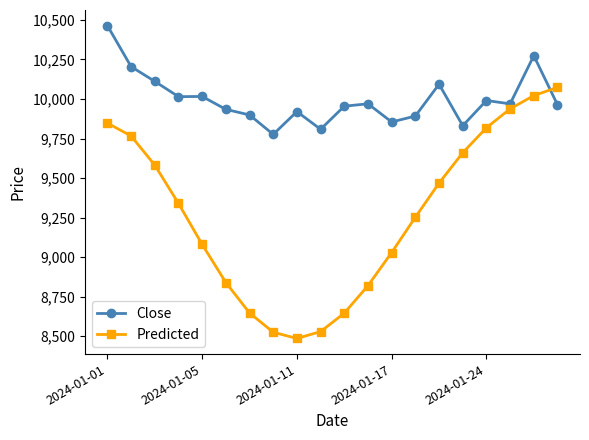

What is the value of the Close point at the 12th from the left?

9969.6